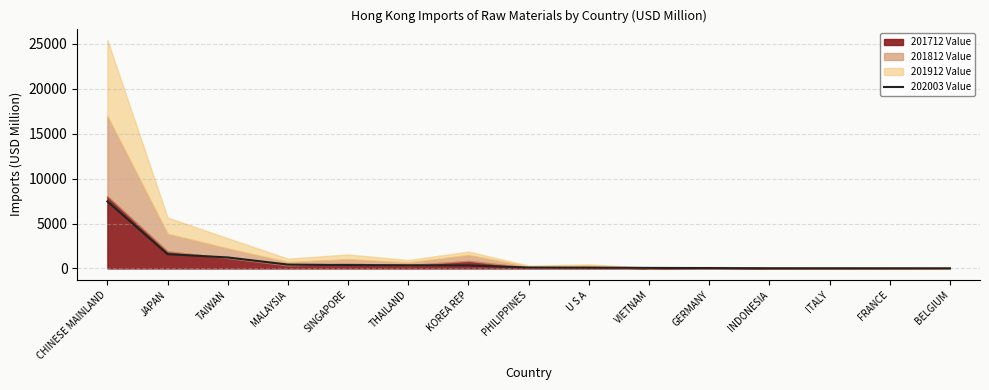

Rank the categories by value from lowest to highest.

BELGIUM, FRANCE, ITALY, INDONESIA, GERMANY, VIETNAM, U S A, PHILIPPINES, KOREA REP, THAILAND, SINGAPORE, MALAYSIA, TAIWAN, JAPAN, CHINESE MAINLAND